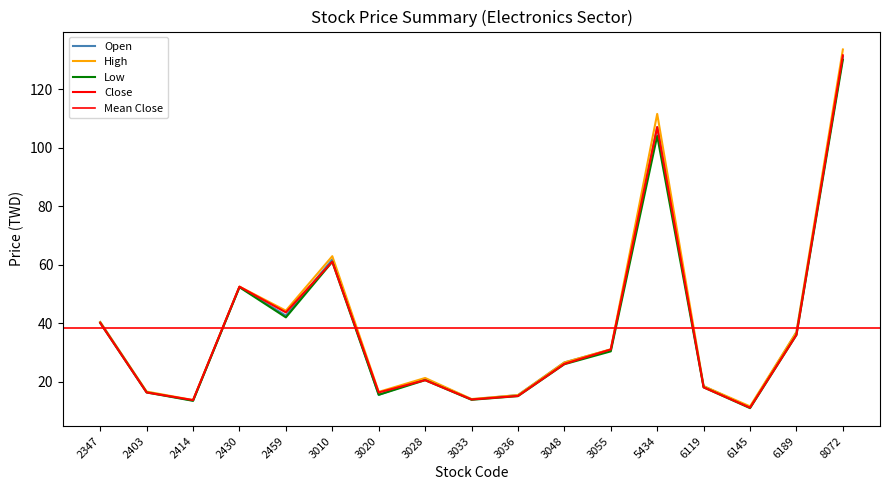

True or false: High and Close cross at least once.

False